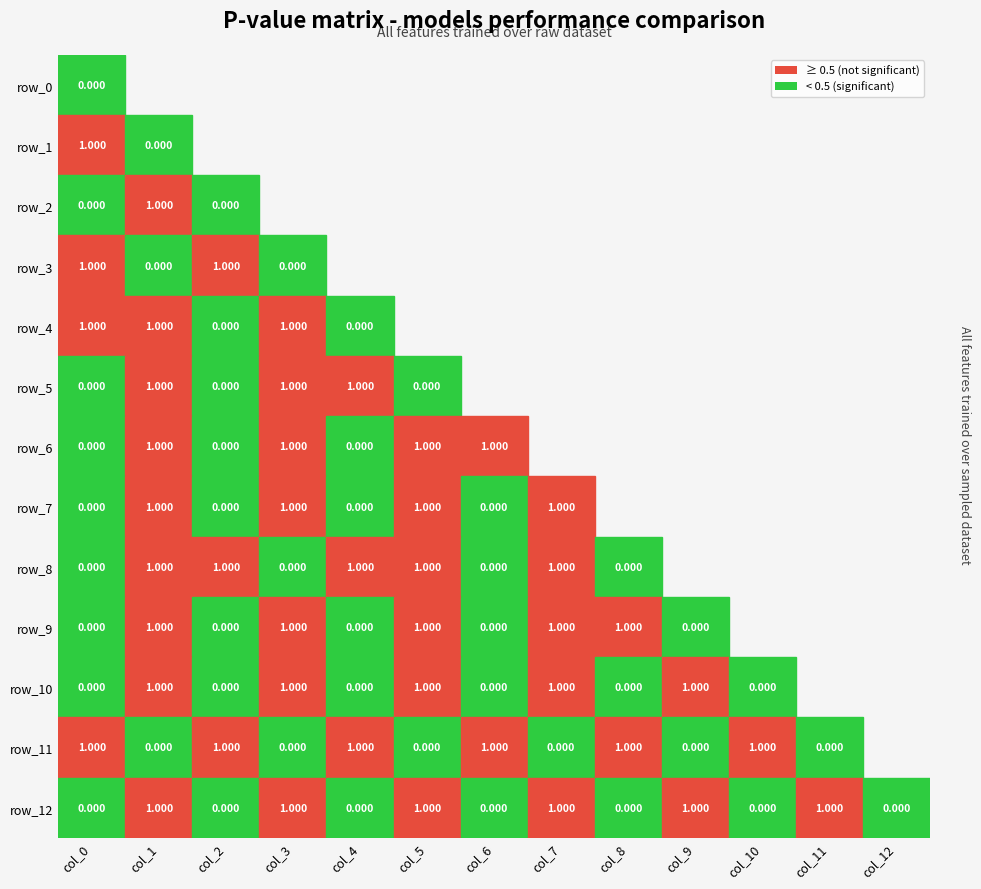

What is the highest value of the row_9 series?

1